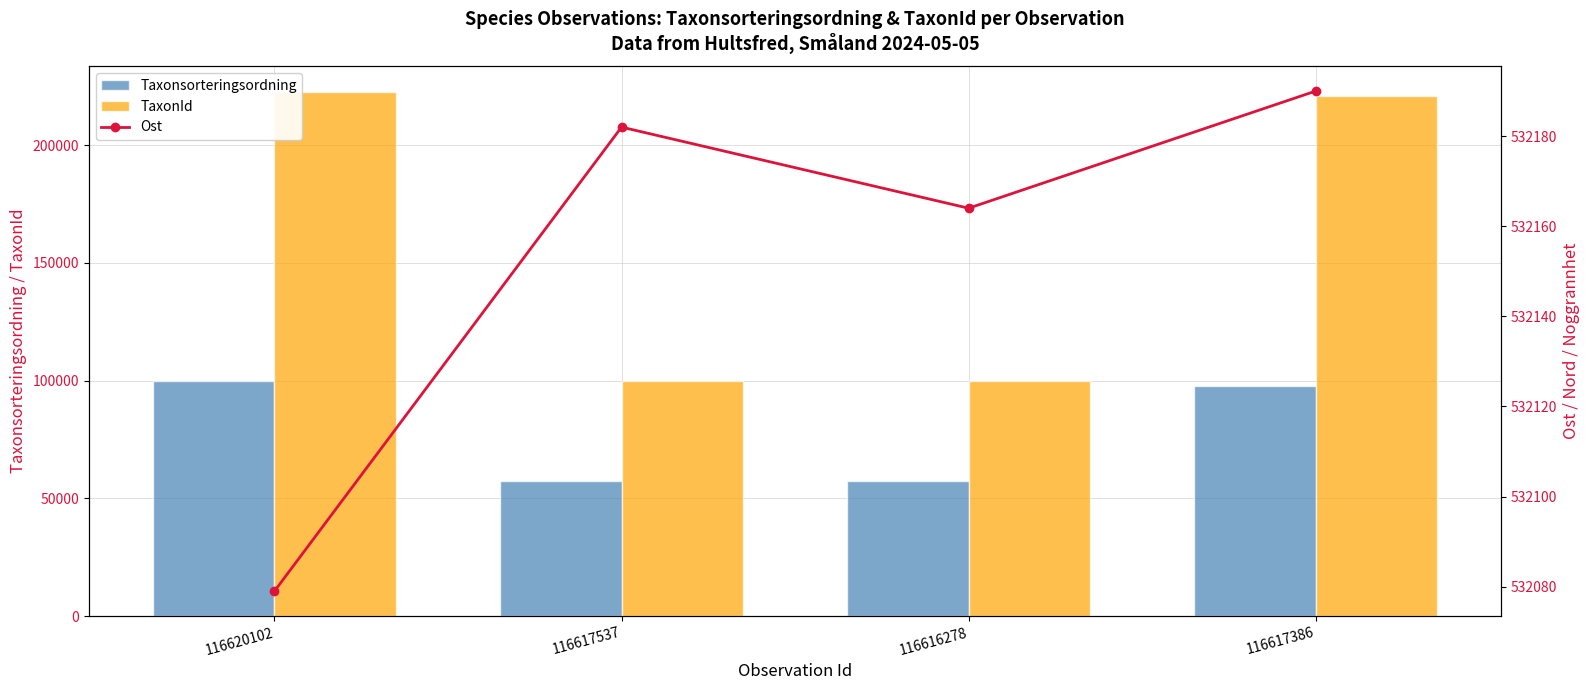

Which series changed the most between 116620102 and 116616278?

TaxonId